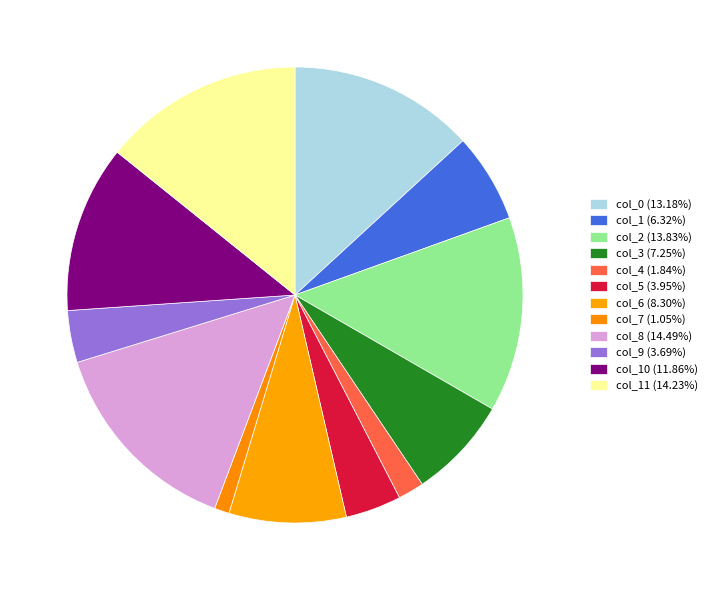

How many slices are in this pie chart?

12